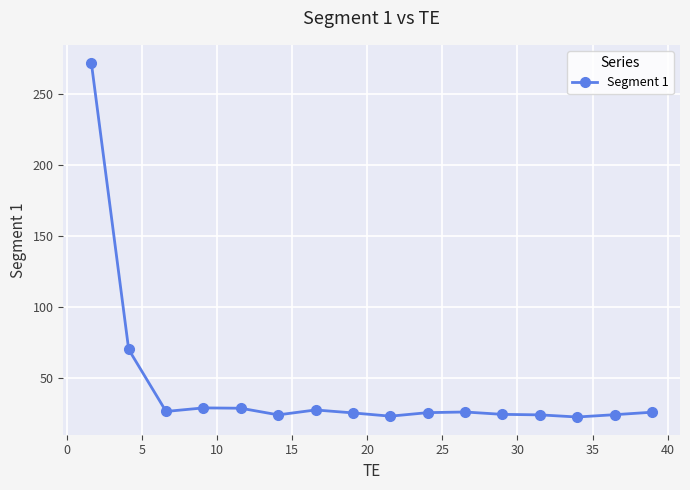

True or false: the data has more than 2 interior local peaks.

True